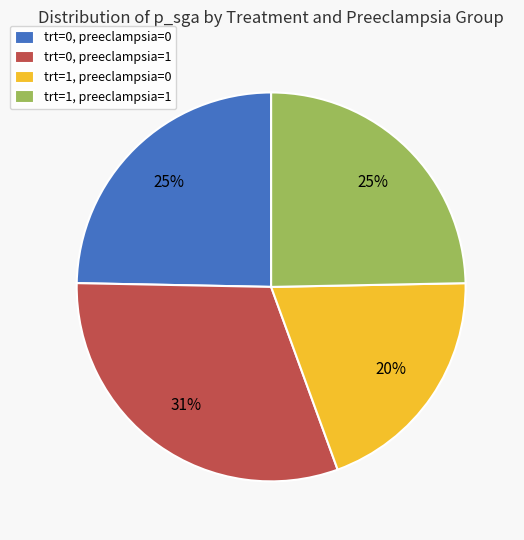

To the nearest percent, what is the average slice percentage?

25%